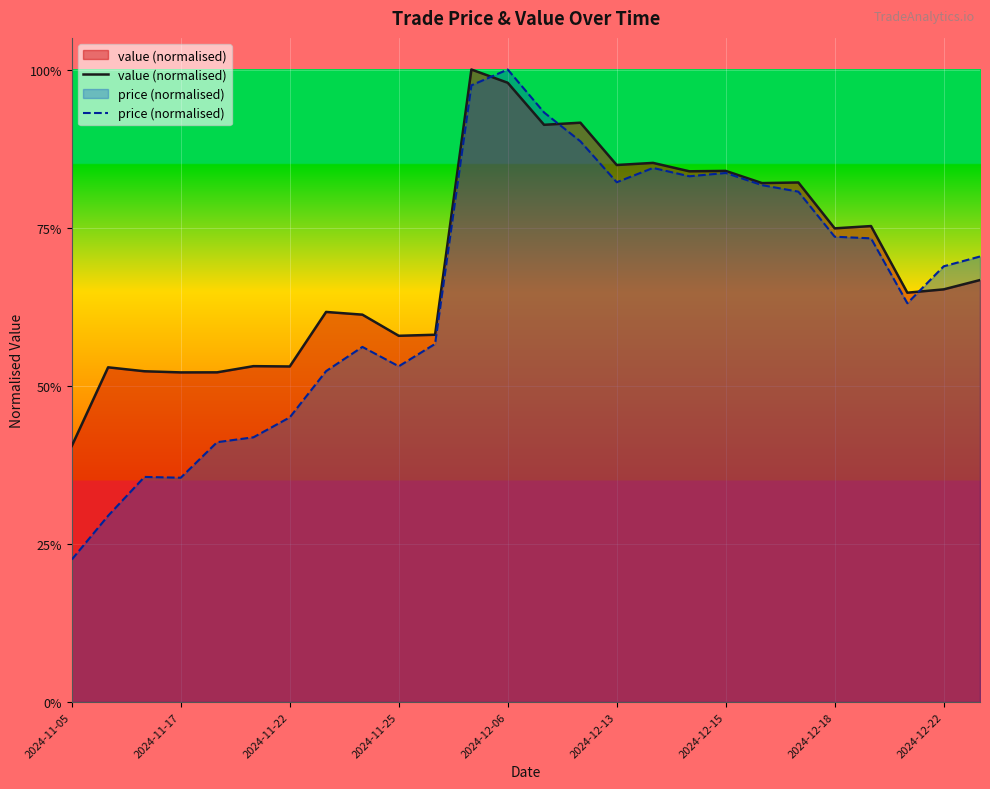

How many lines are shown in the chart?

2